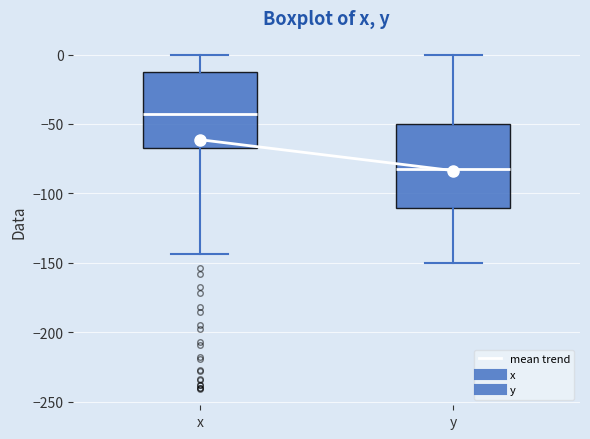

Reading left to right, transcribe this box plot: for each box, give where its median line is, the range the box spans, and where its two whiskers end, as read against the y-axis. The values are not printed on the chart, so give them approximately, as read against the axis.

x: median -45, box -65 to -10, whiskers -145 to 0
y: median -80, box -110 to -50, whiskers -150 to 0